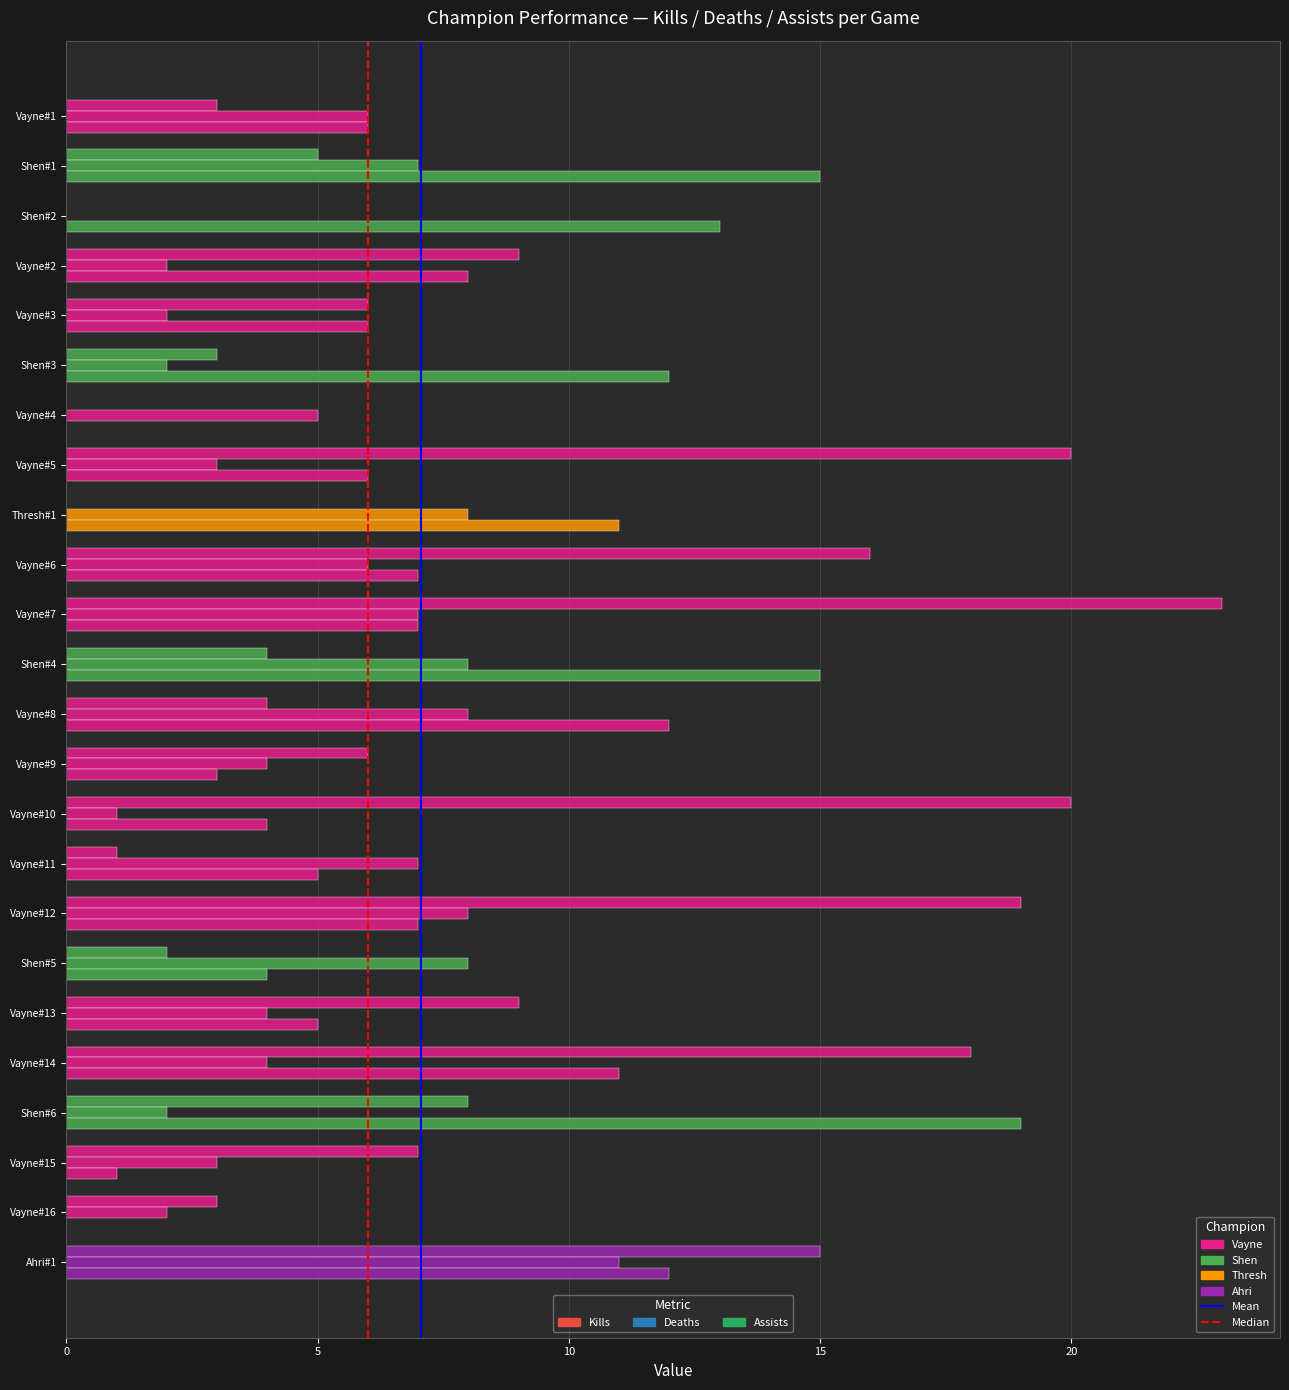

Reading left to right, transcribe all the data shown in this chart.

Kills: Vayne#1=3	Shen#1=5	Shen#2=0	Vayne#2=9	Vayne#3=6	Shen#3=3	Vayne#4=0	Vayne#5=20	Thresh#1=0	Vayne#6=16	Vayne#7=23	Shen#4=4	Vayne#8=4	Vayne#9=6	Vayne#10=20	Vayne#11=1	Vayne#12=19	Shen#5=2	Vayne#13=9	Vayne#14=18	Shen#6=8	Vayne#15=7	Vayne#16=3	Ahri#1=15
Deaths: Vayne#1=6	Shen#1=7	Shen#2=0	Vayne#2=2	Vayne#3=2	Shen#3=2	Vayne#4=5	Vayne#5=3	Thresh#1=8	Vayne#6=6	Vayne#7=7	Shen#4=8	Vayne#8=8	Vayne#9=4	Vayne#10=1	Vayne#11=7	Vayne#12=8	Shen#5=8	Vayne#13=4	Vayne#14=4	Shen#6=2	Vayne#15=3	Vayne#16=2	Ahri#1=11
Assists: Vayne#1=6	Shen#1=15	Shen#2=13	Vayne#2=8	Vayne#3=6	Shen#3=12	Vayne#4=0	Vayne#5=6	Thresh#1=11	Vayne#6=7	Vayne#7=7	Shen#4=15	Vayne#8=12	Vayne#9=3	Vayne#10=4	Vayne#11=5	Vayne#12=7	Shen#5=4	Vayne#13=5	Vayne#14=11	Shen#6=19	Vayne#15=1	Vayne#16=0	Ahri#1=12